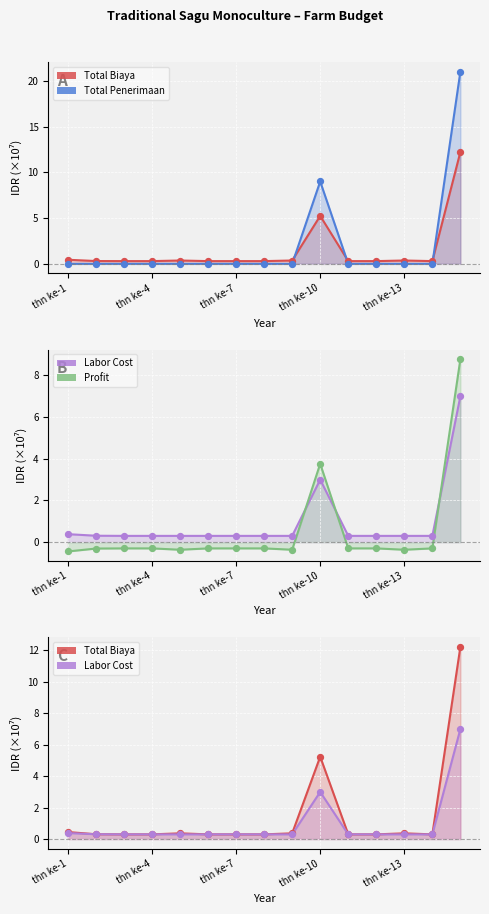

At which category is the sum across all series the highest?

thn ke-15